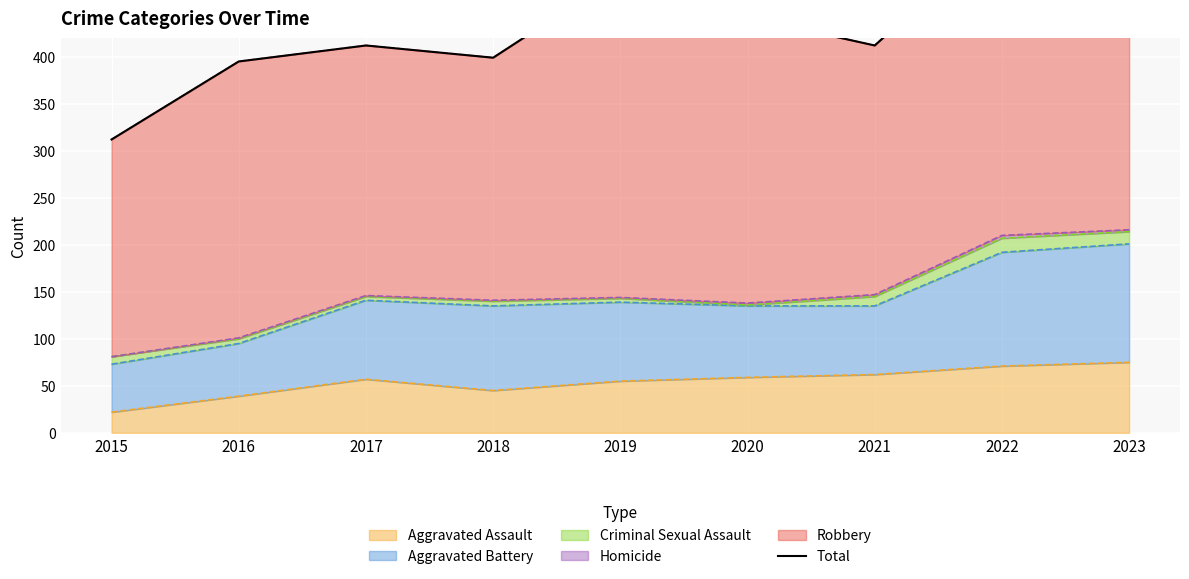

At which category does the chart reach its peak across all series?

2022